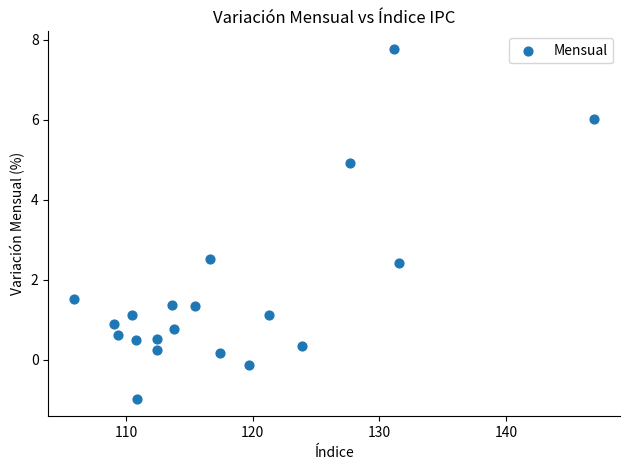

What is the range of Y values (max minus min)?

8.7